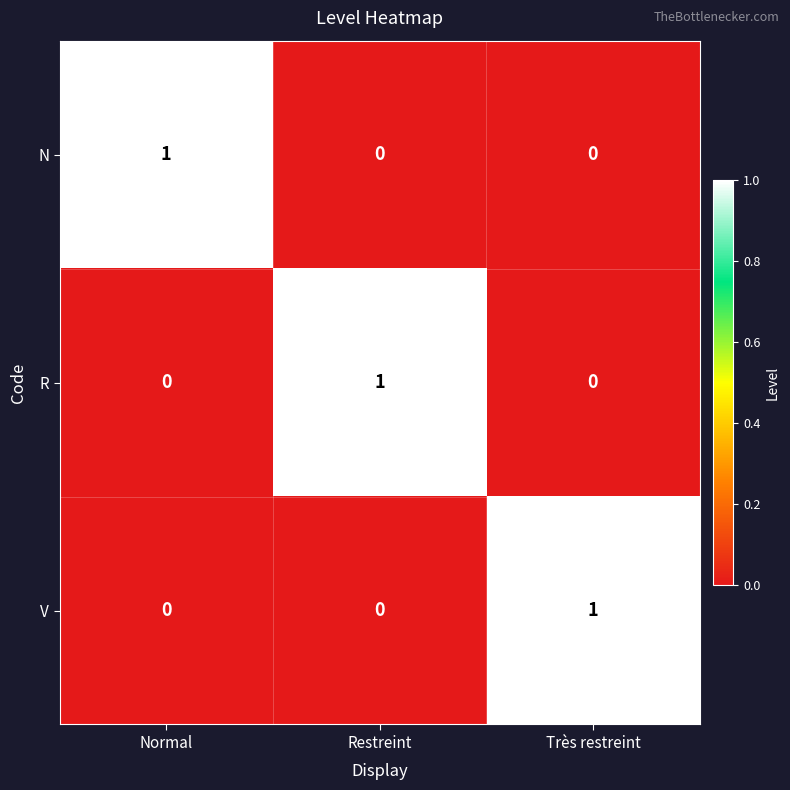

Count the R values in the range 0 to 1.

3